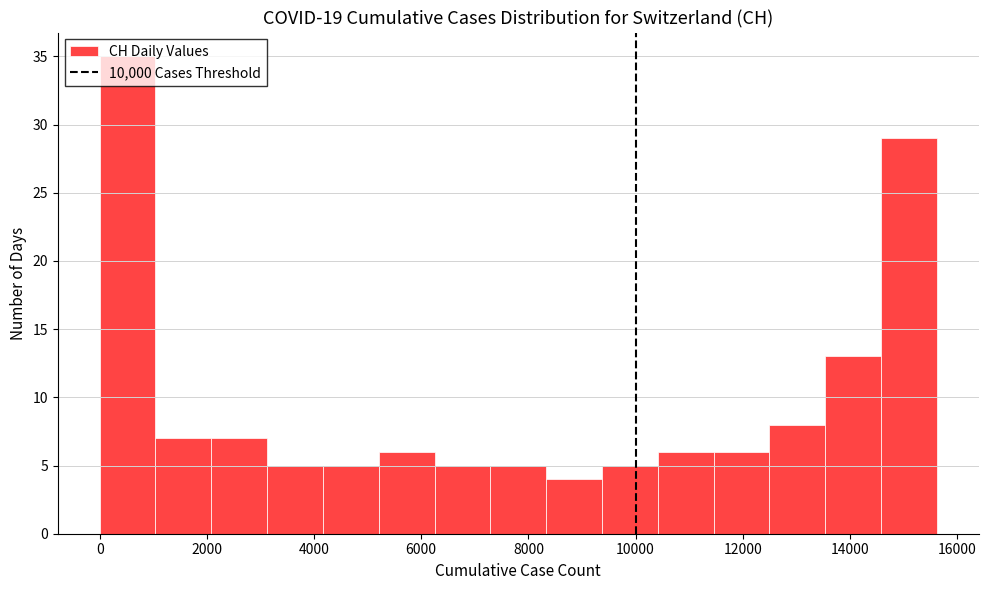

What is the height of the bar covering 9400 to 10400 on the x-axis? Neither the bar edges nor the heights are printed on the chart, so give them approximately, as read against the axes.

5